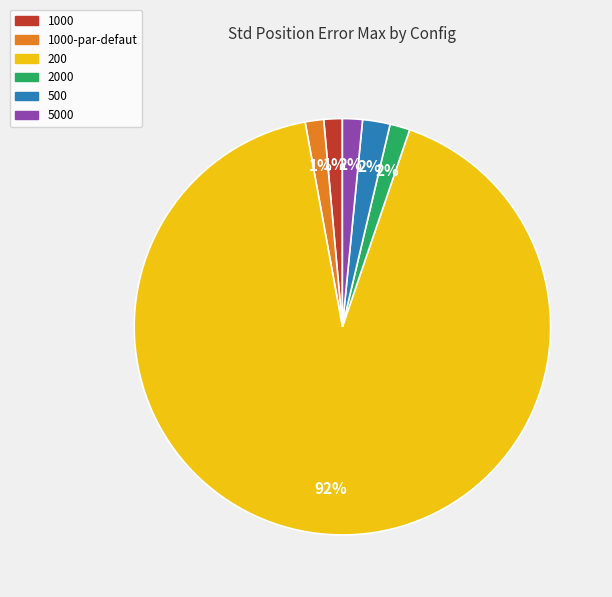

Is there a majority slice in this chart?

Yes